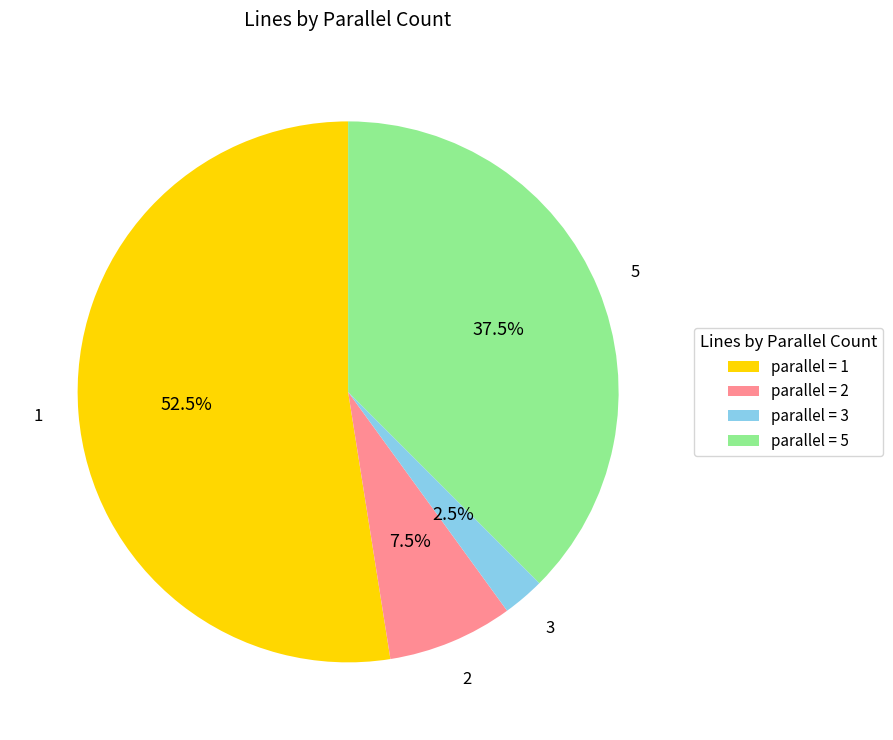

Count the number of slices in the pie.

4